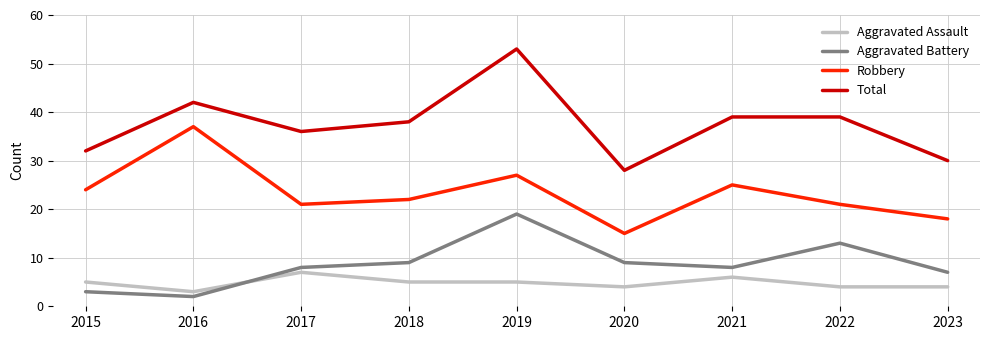

True or false: Aggravated Battery has more than 0 interior local peaks.

True